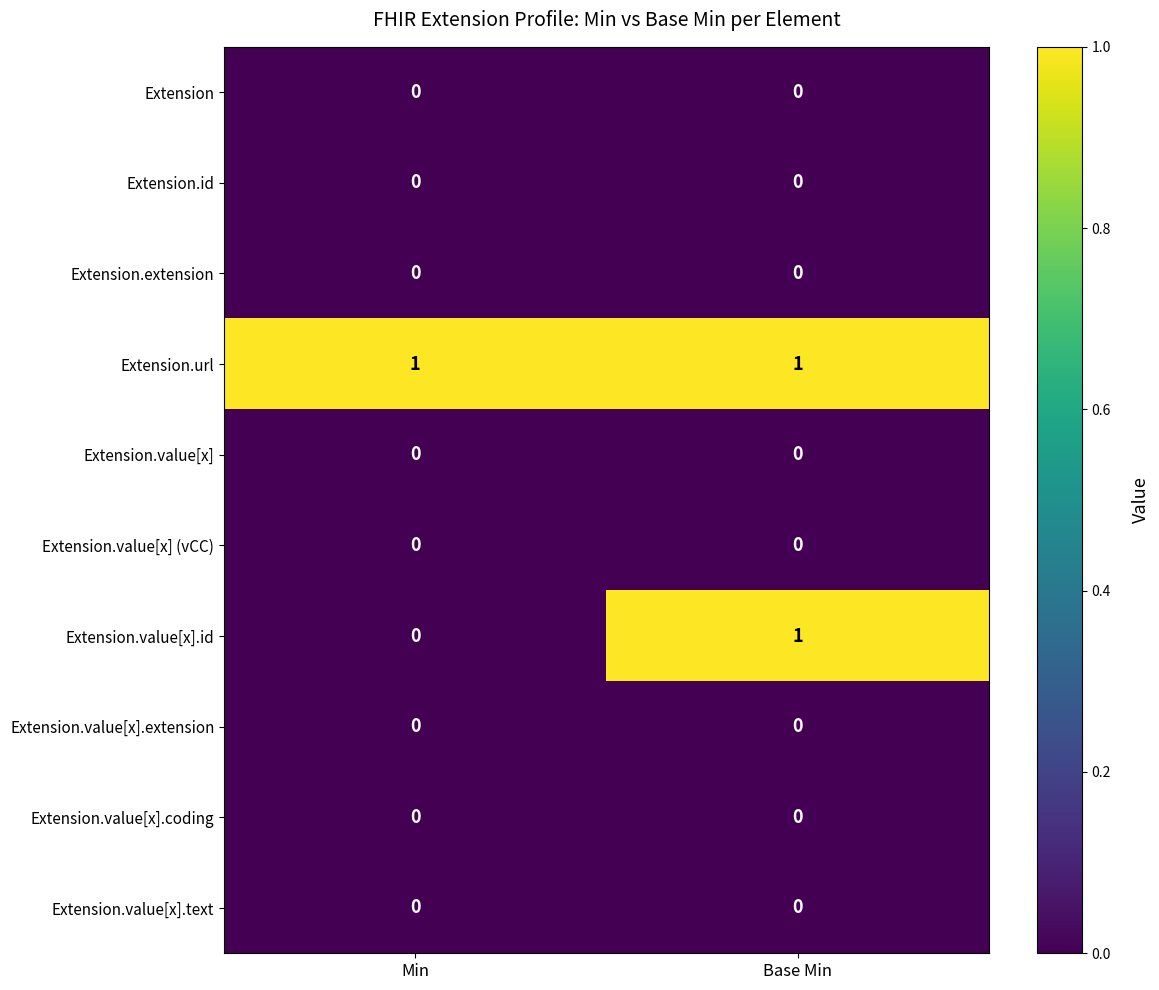

What is the total value across all series at Min?

1